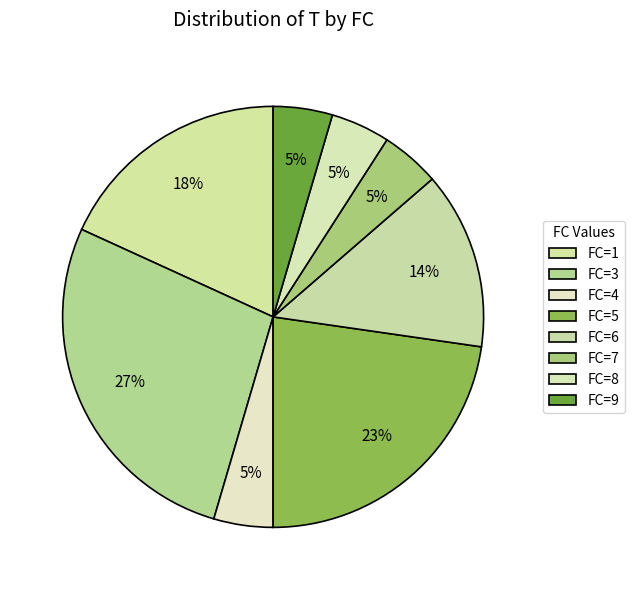

To the nearest percent, what is the average slice percentage?

12%